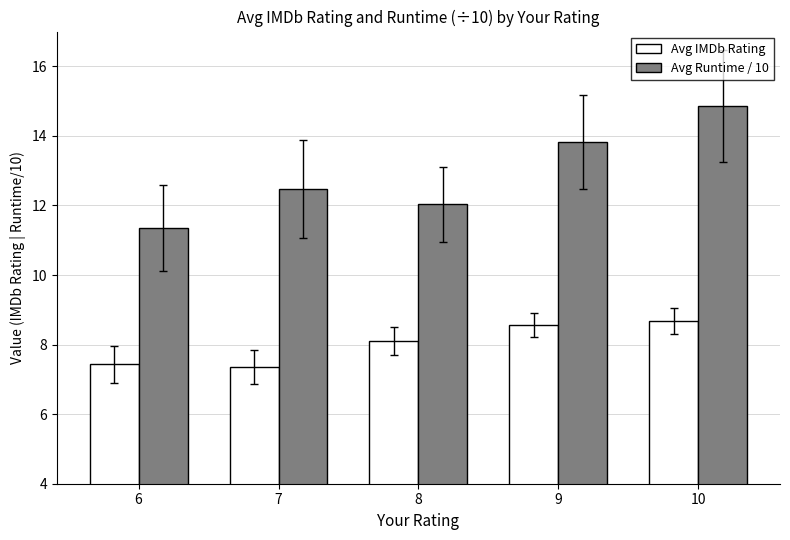

What is the total value across all series at 9?

22.4